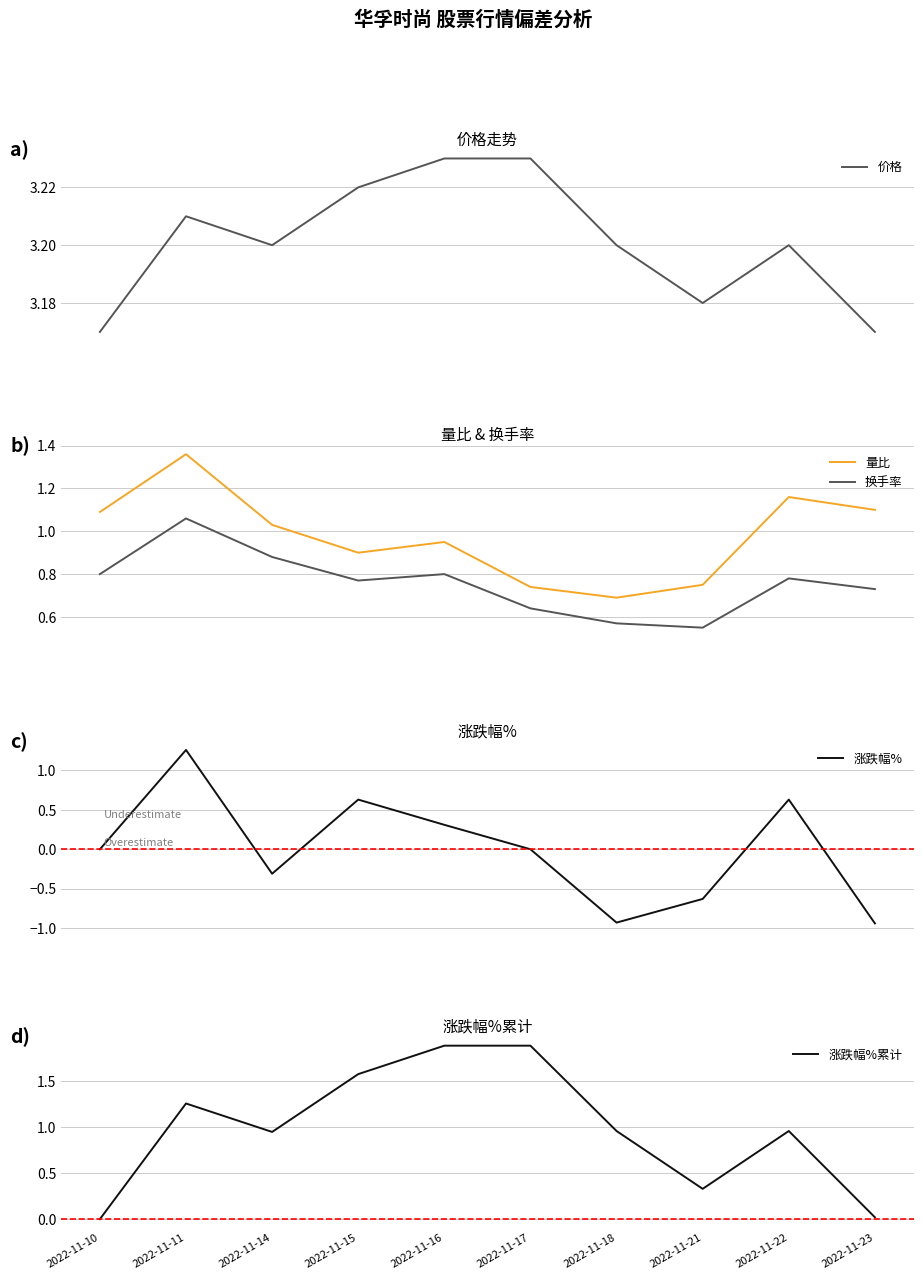

At which label is 价格 closest to 3?

2022-11-10